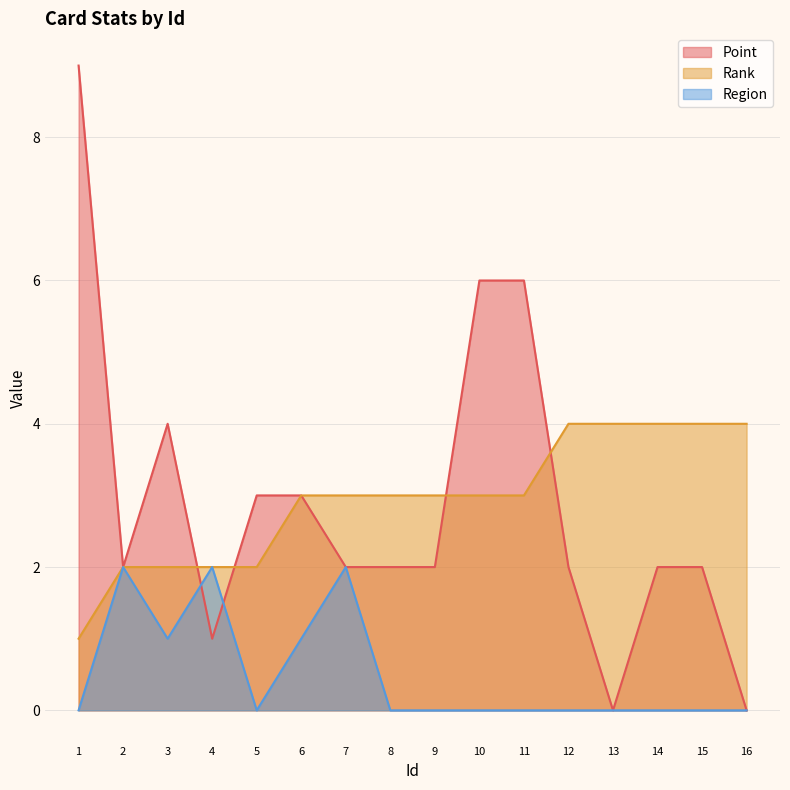

True or false: Rank and Point cross at least once.

True